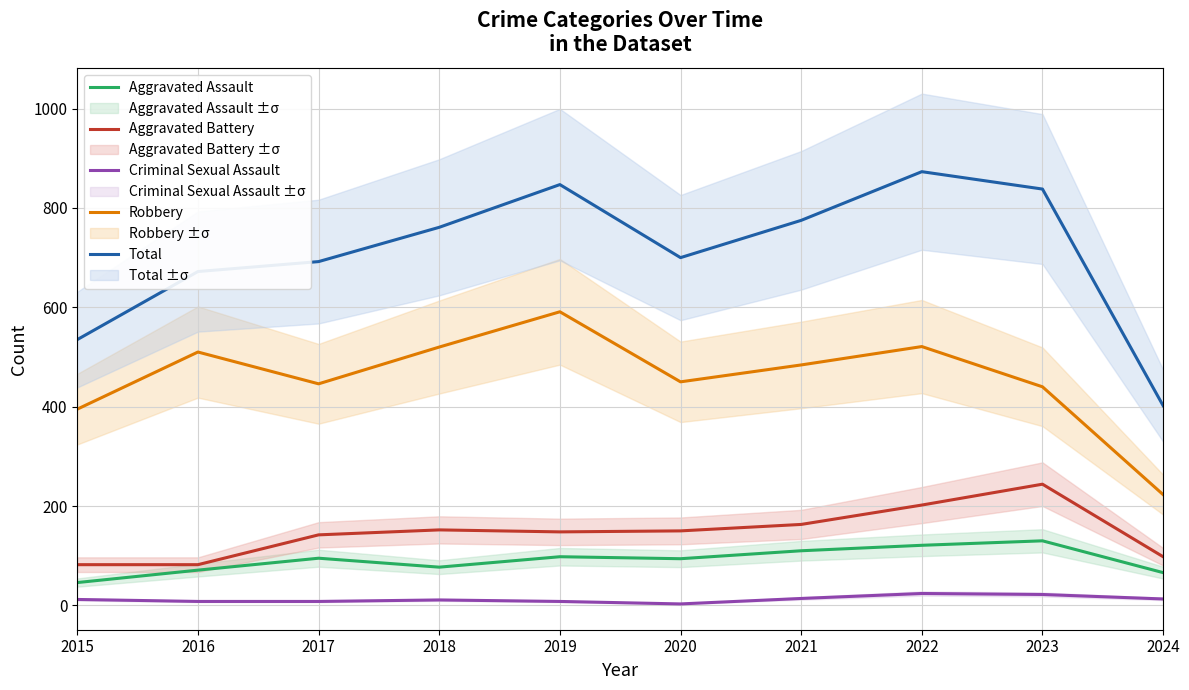

What is the difference between the Total values at 2022 and 2018?

112